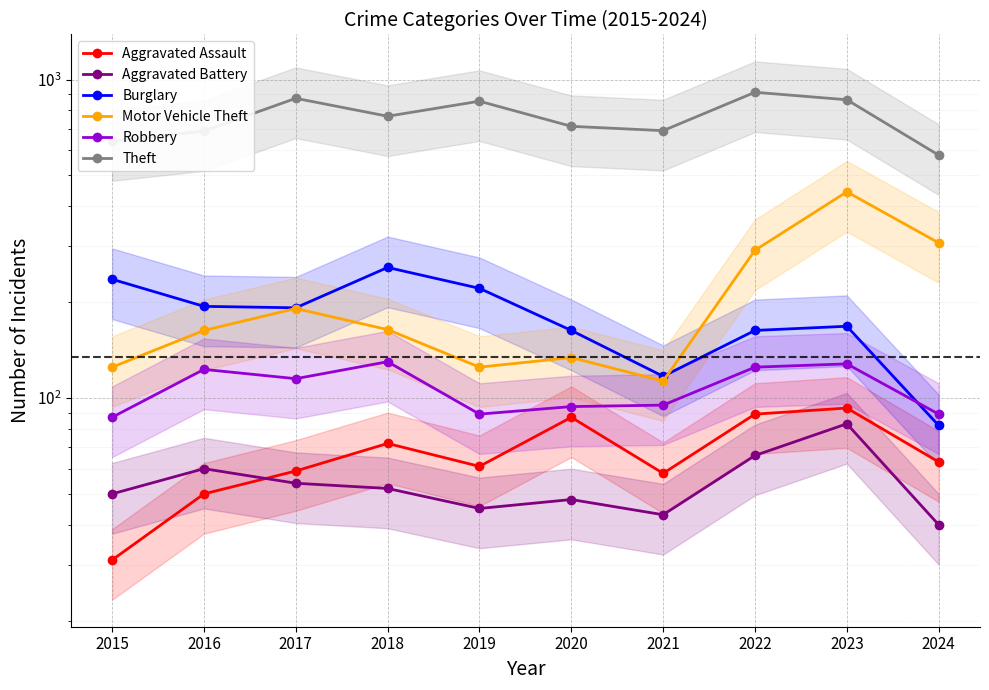

Which category has the lowest value in the Aggravated Assault series?

2015